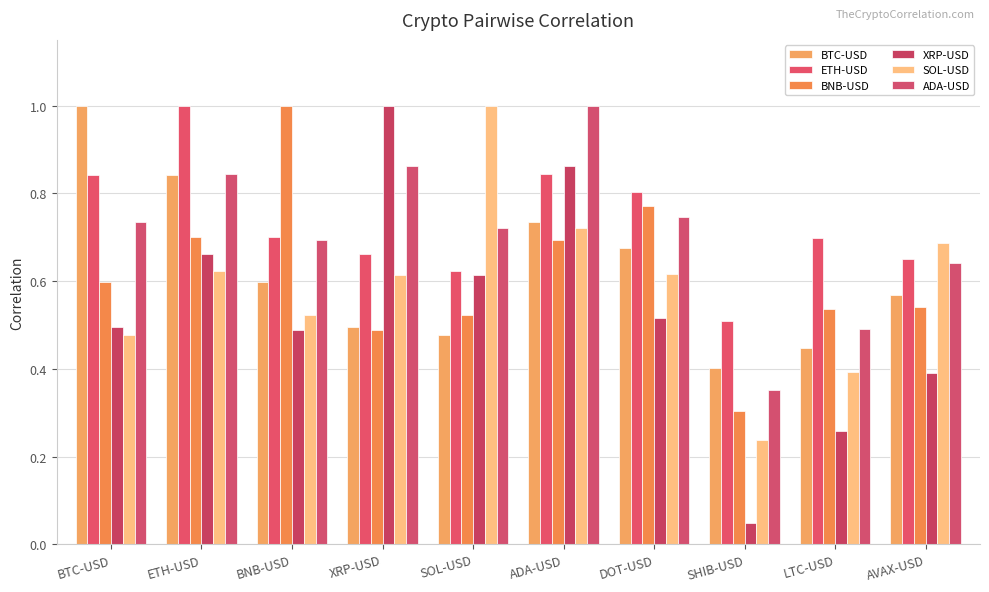

Which series has the largest total across all categories?

ETH-USD